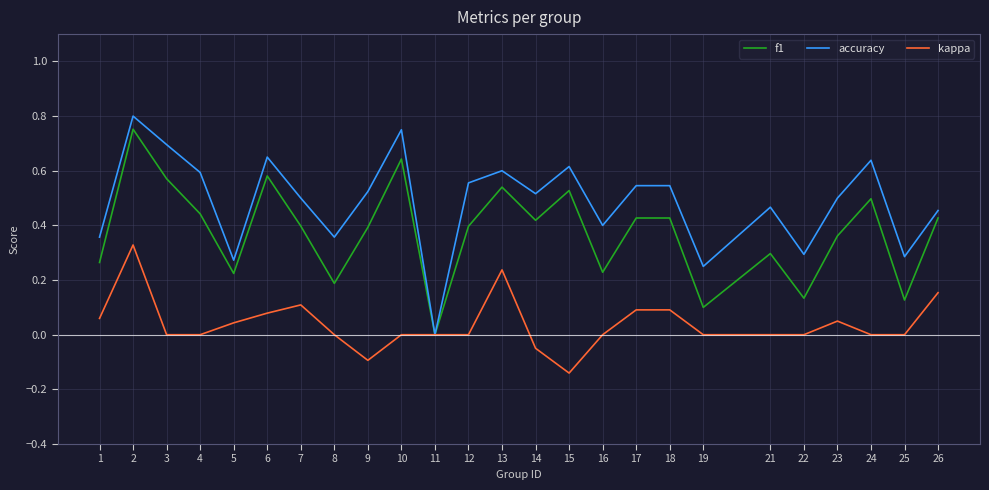

At 7, list the series in order from smallest to largest.

kappa, f1, accuracy